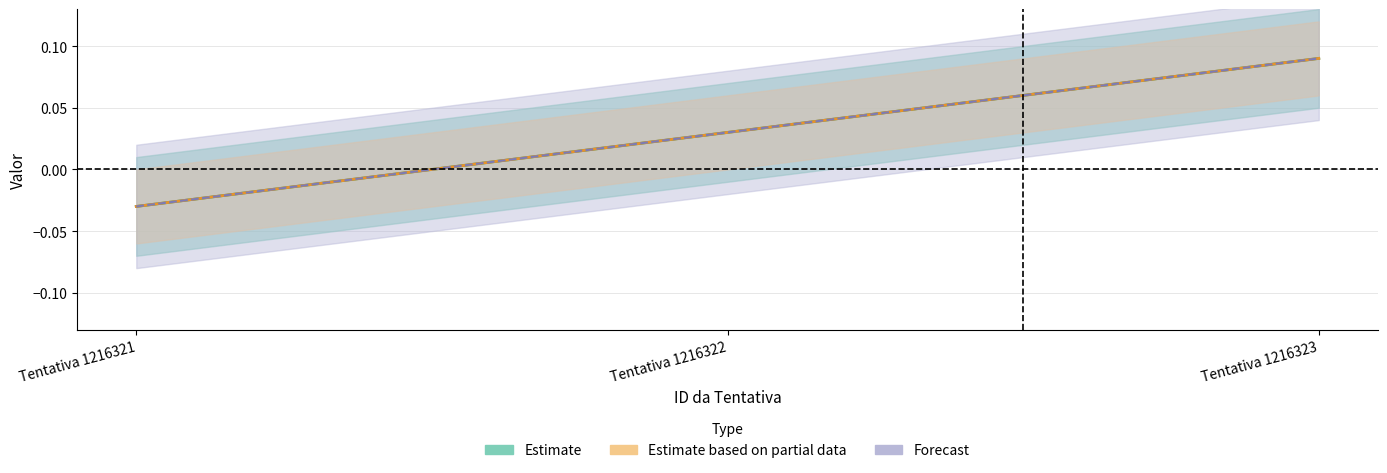

At which label does ID da Tentativa reach its peak?

Tentativa 1216323